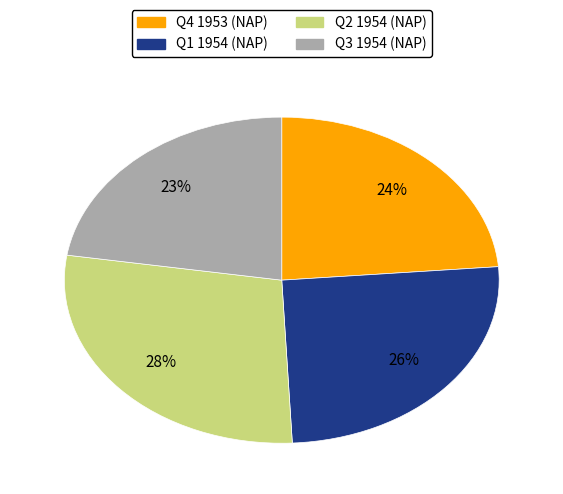

To the nearest percent, what is the average slice percentage?

25%